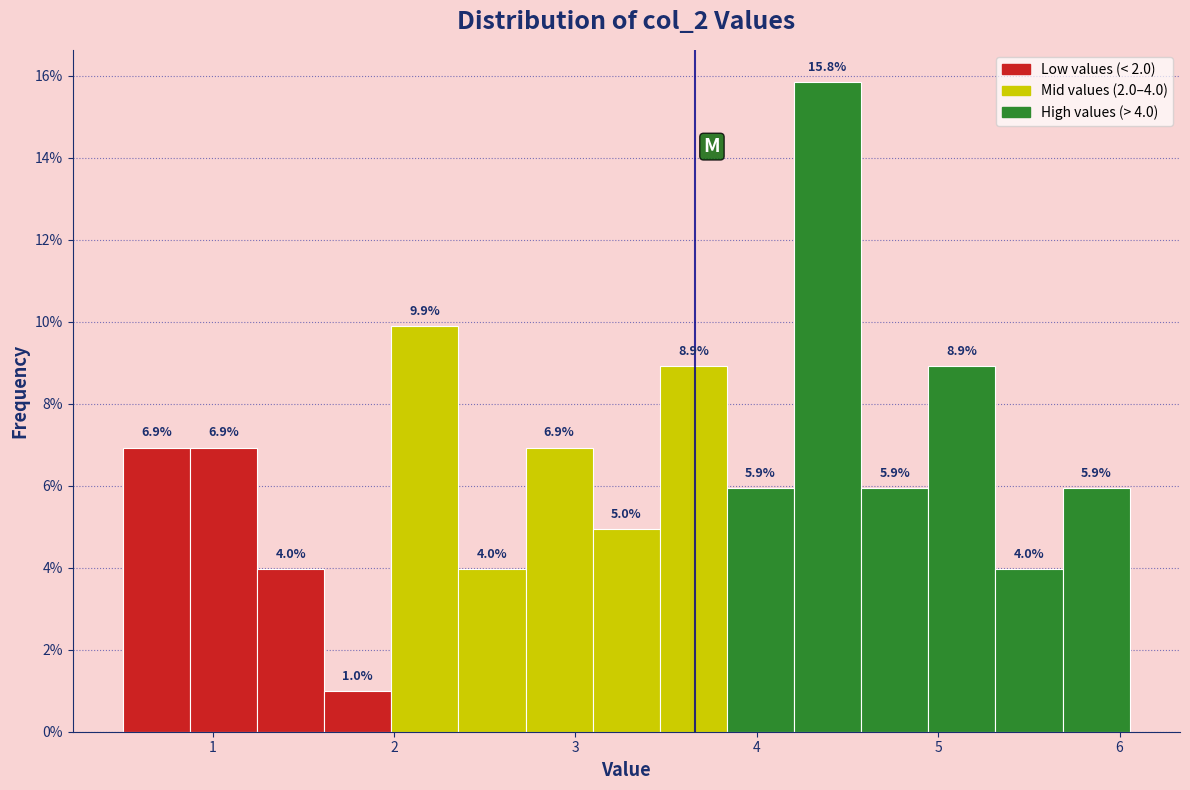

Around what value on the x-axis is the tallest bar? Give the approximate position of its centre, as read against the axis.

4.4